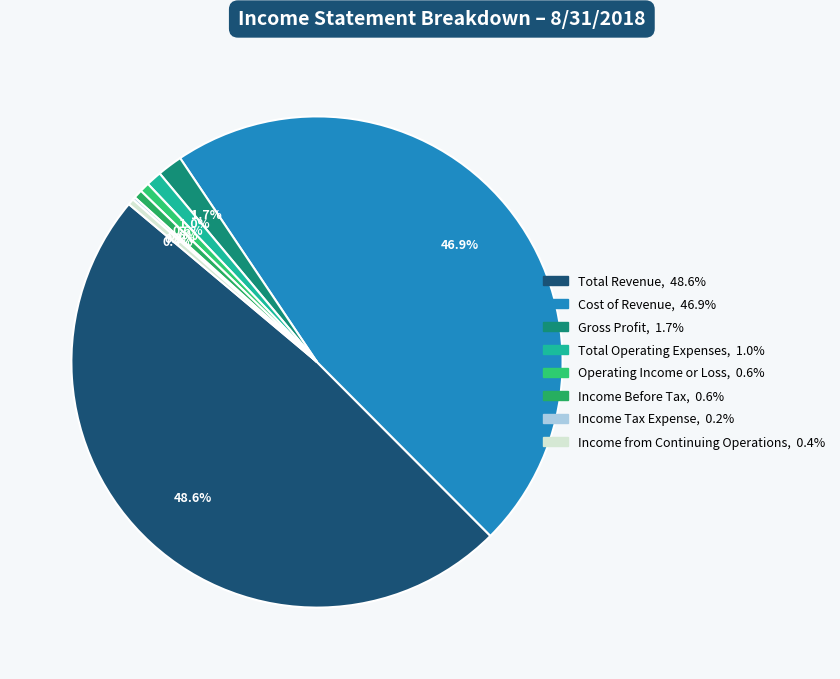

Is it true that Total Revenue is 49% of the pie?

True